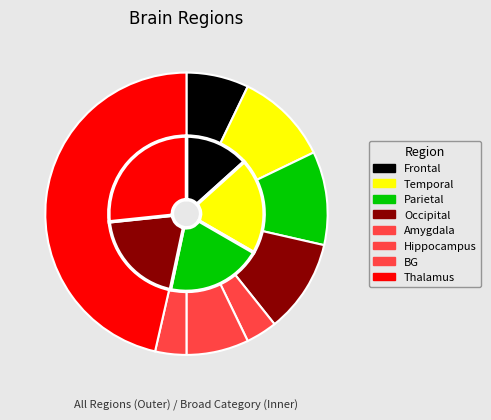

To the nearest percent, what is the difference between the BG and Hippocampus slice percentages?

4%